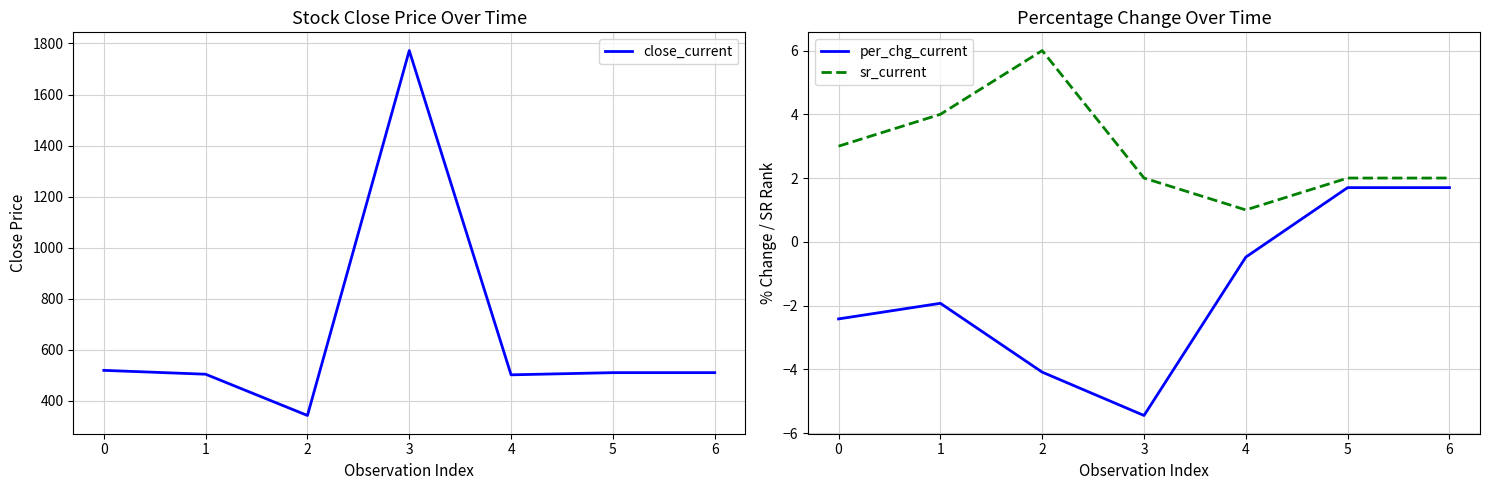

Which series changed the most between 1 and 2?

close_current